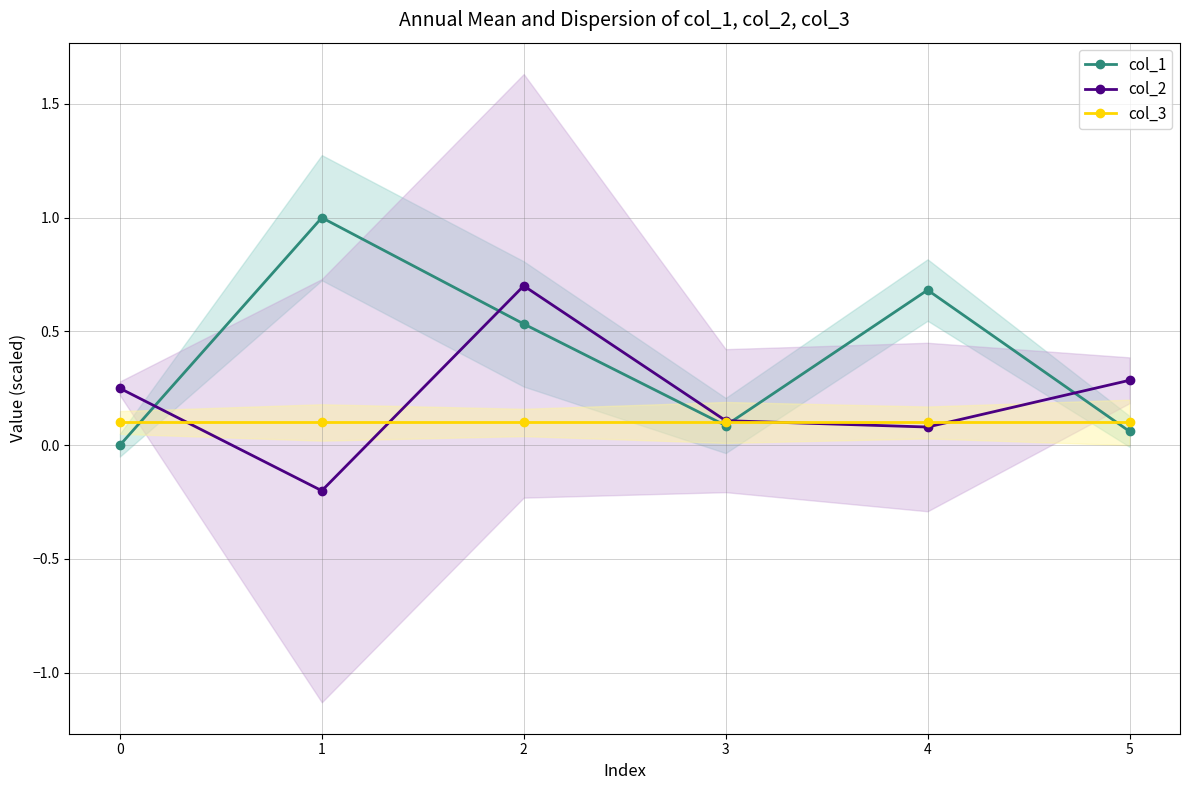

Which series has the largest total across all categories?

col_1